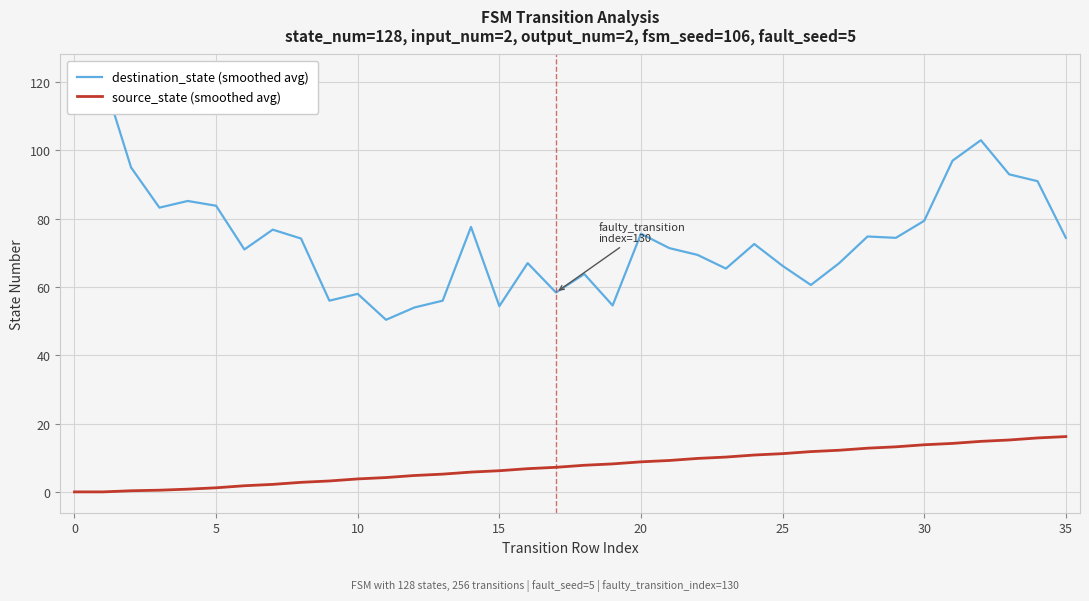

The source_state (smoothed avg) series shows 1.6 at 11. True or false?

False